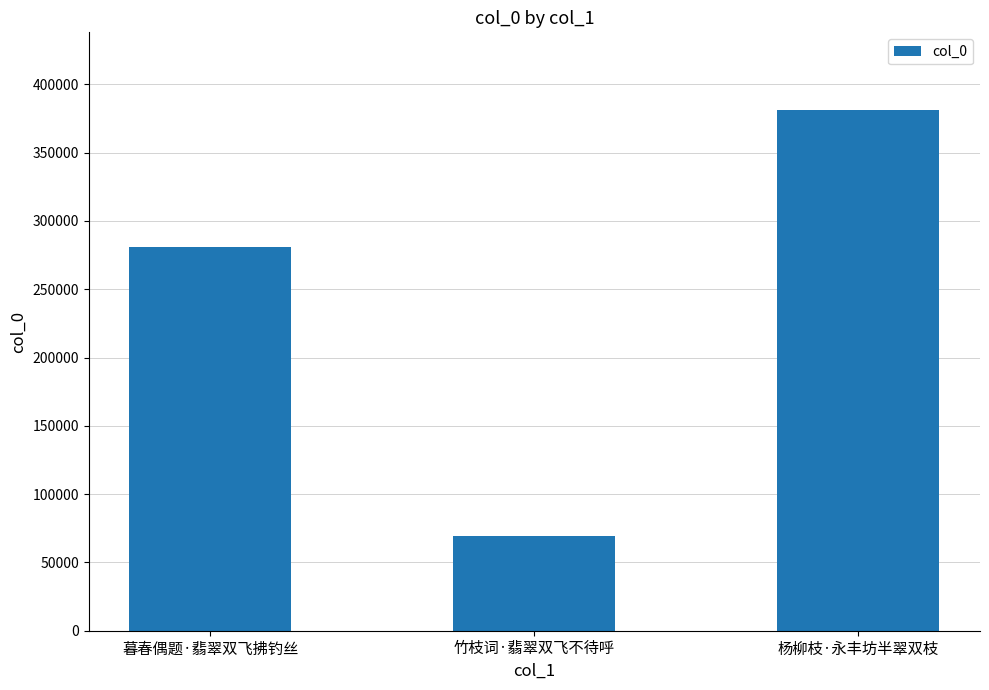

How many series are shown in this chart?

1